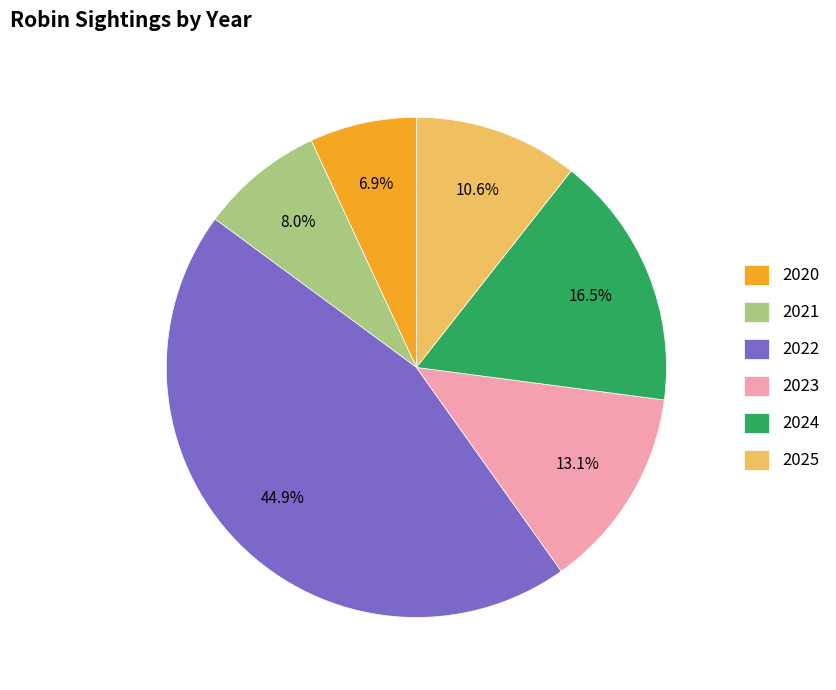

Does 2021 account for over 50% of the chart?

No